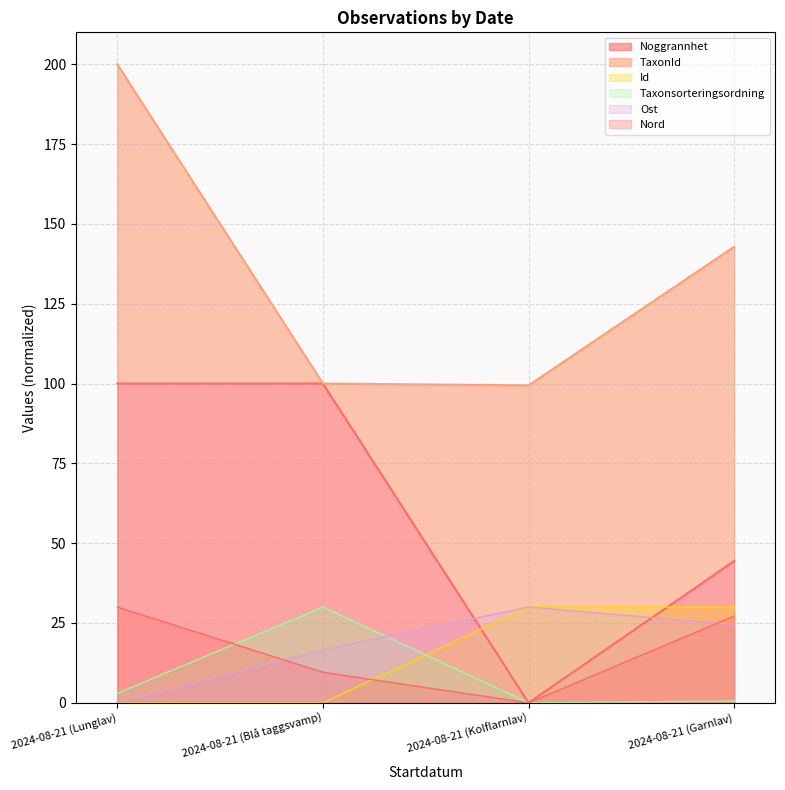

True or false: Ost and Noggrannhet cross at least once.

True